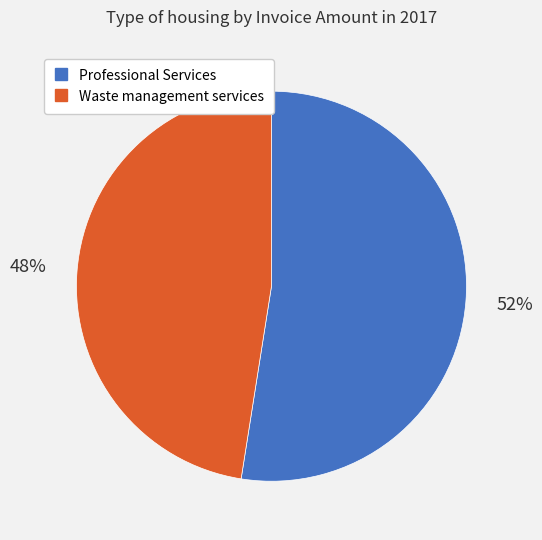

To the nearest percent, what is the average slice percentage?

50%